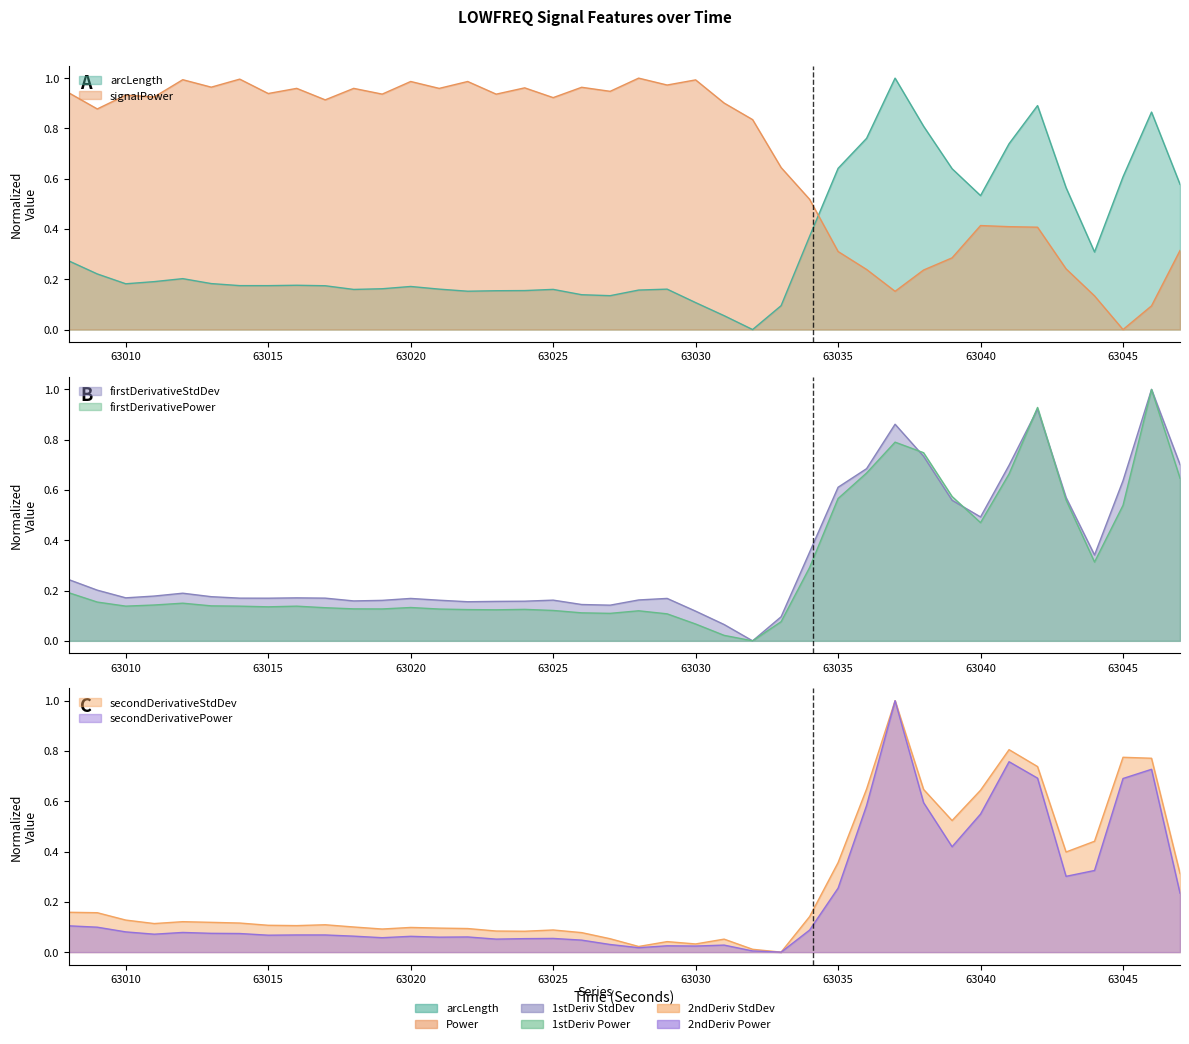

What is the sum of all firstDerivativeStdDev_LOWFREQ values?

13.2